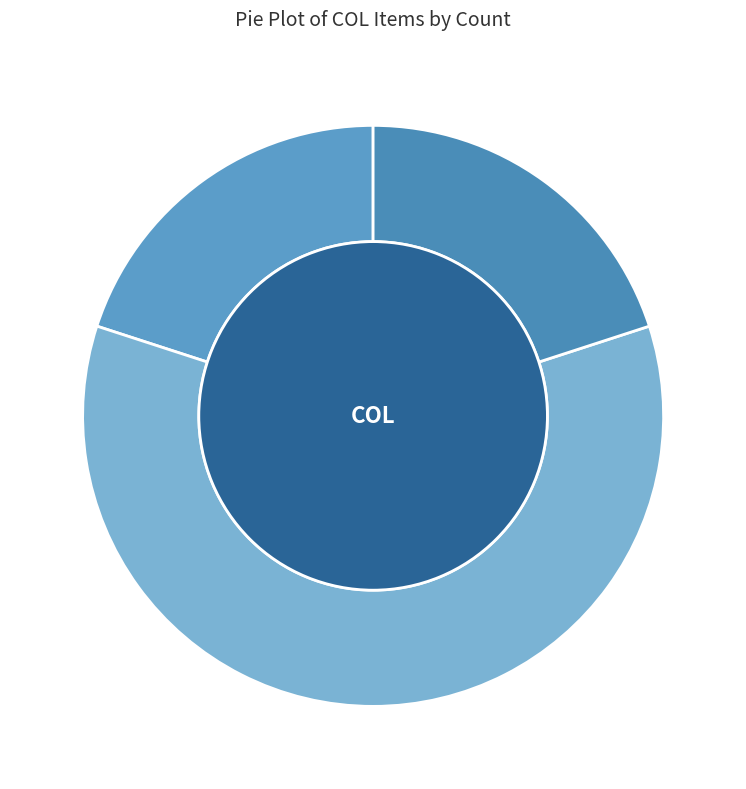

How many segments does this pie chart have?

3